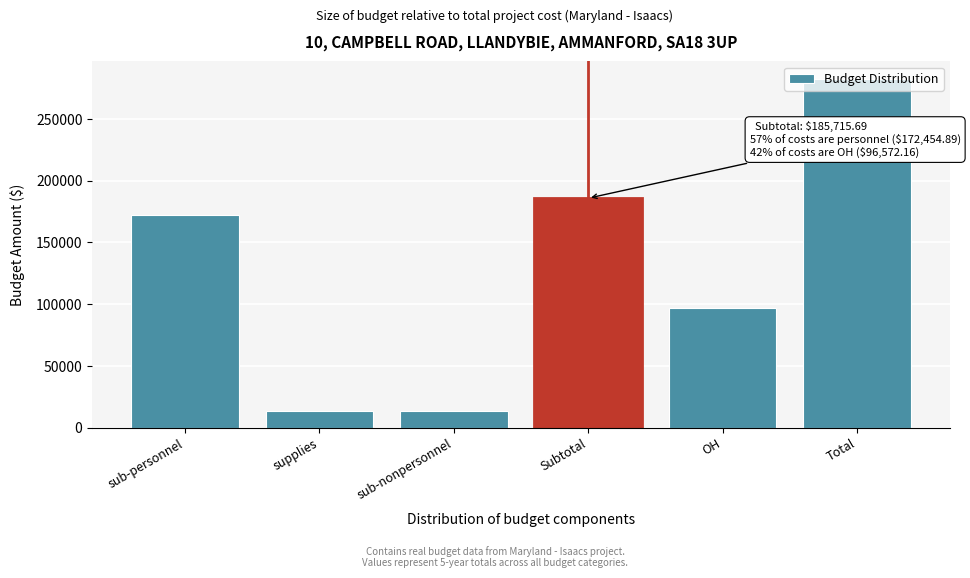

Where is the data nearest to the value 147774?

sub-personnel